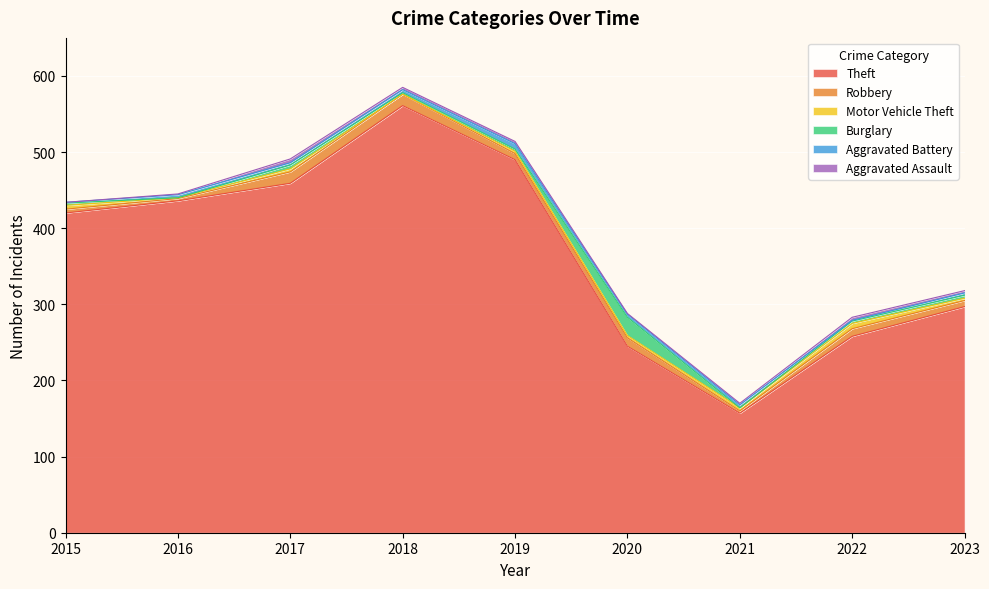

Where is the first local maximum for Aggravated Battery?

2016